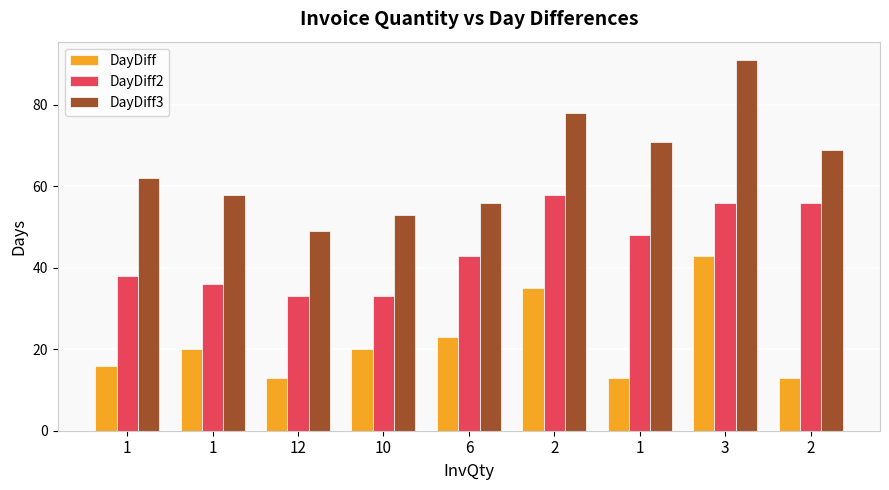

What is the difference between the highest and lowest values at 3?

48